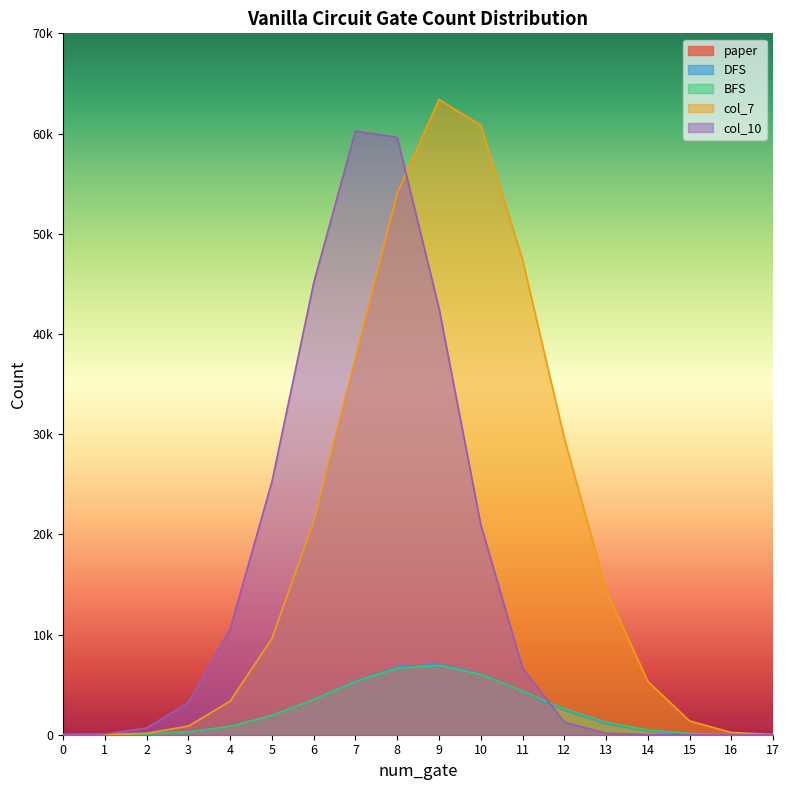

At which category does BFS reach its first local peak?

9